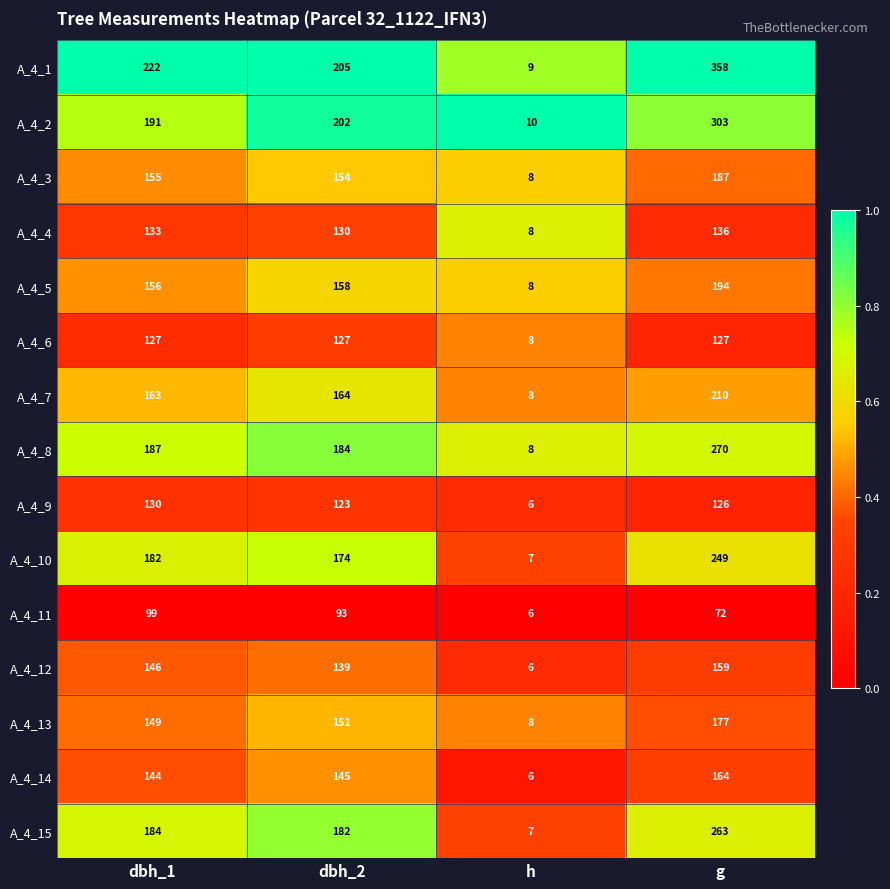

Where is A_4_8 nearest to the value 139?

dbh_2